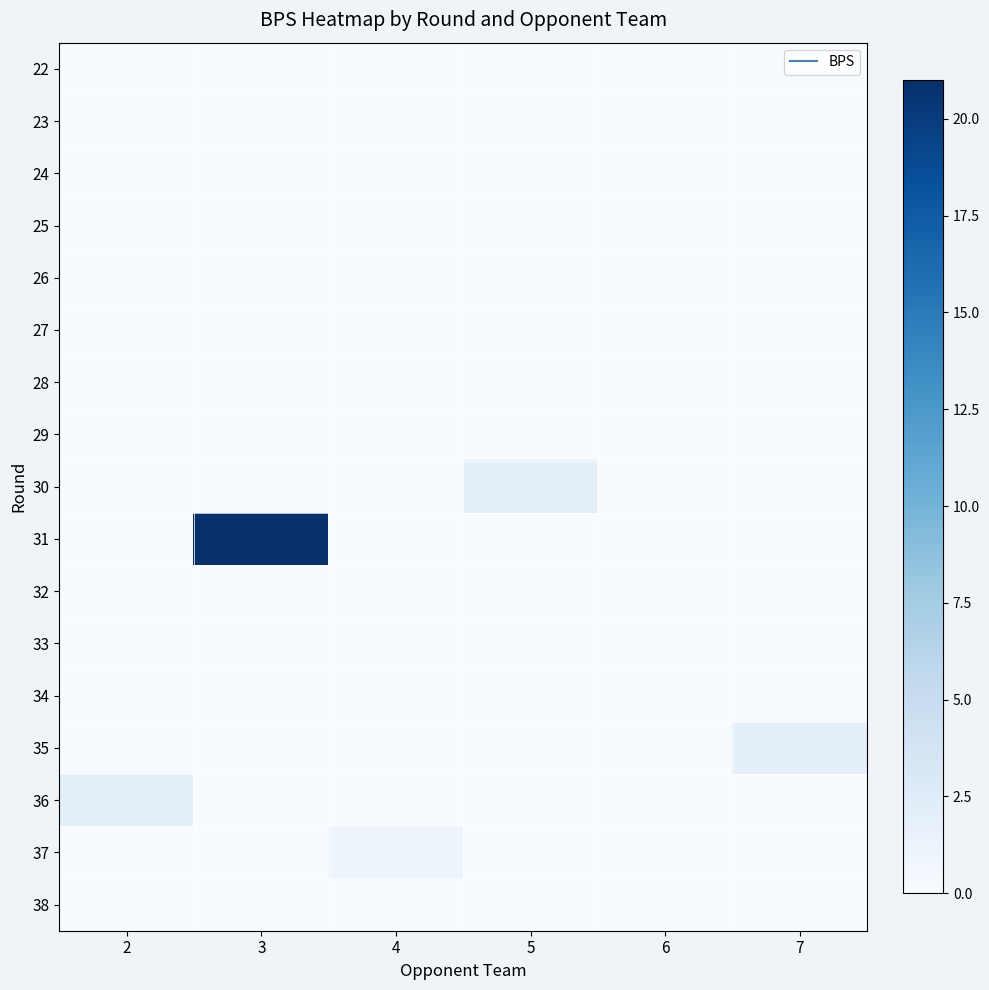

At which category is the sum across all series the highest?

3